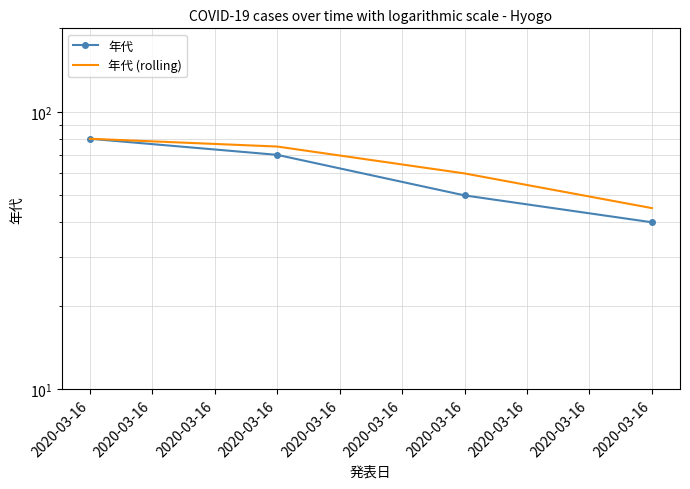

True or false: 年代 and 年代 (rolling) cross at least once.

False